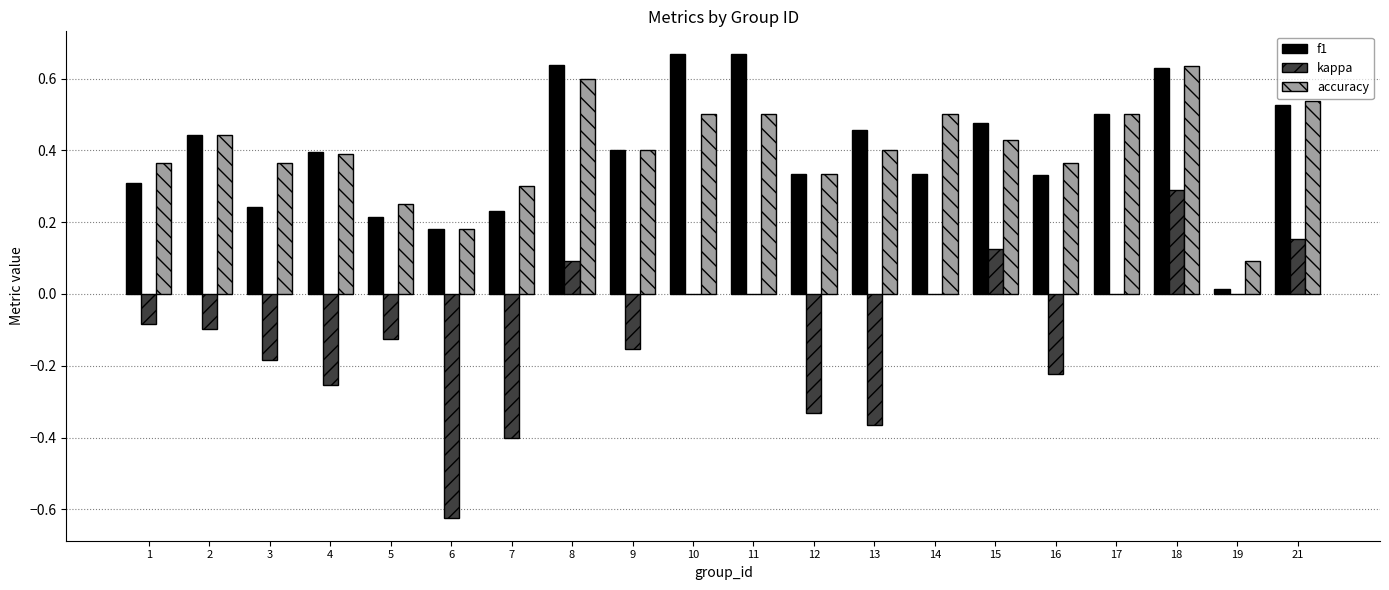

What is the sum of all kappa values?

-2.2